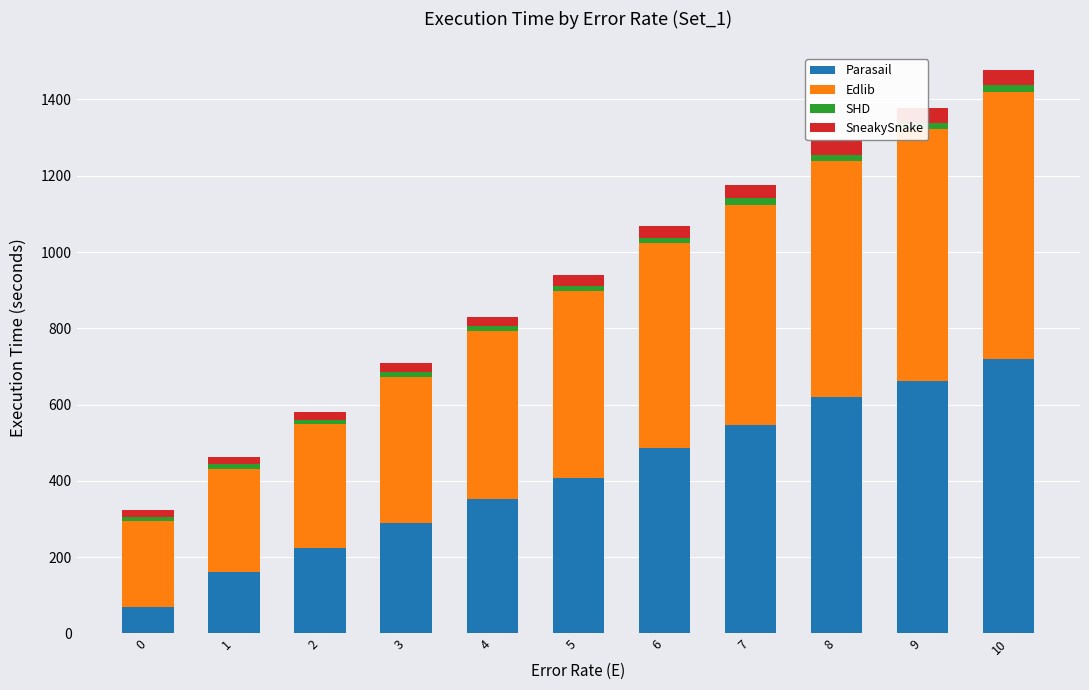

The Parasail series shows 69.0 at 0. True or false?

True